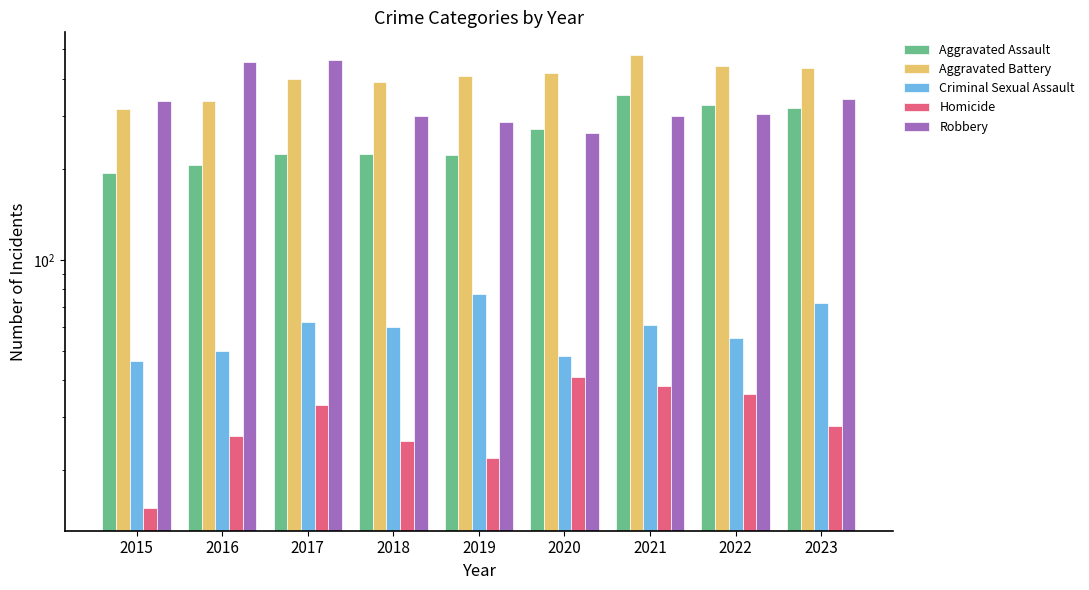

Rank the series by their maximum value, from lowest to highest.

Homicide, Criminal Sexual Assault, Aggravated Assault, Robbery, Aggravated Battery